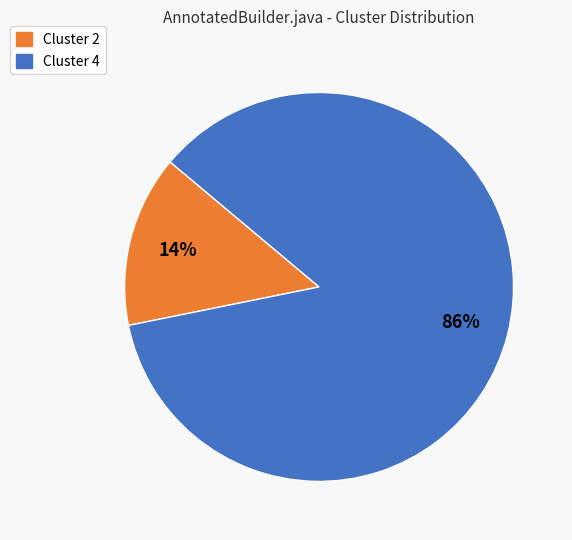

How many segments does this pie chart have?

2